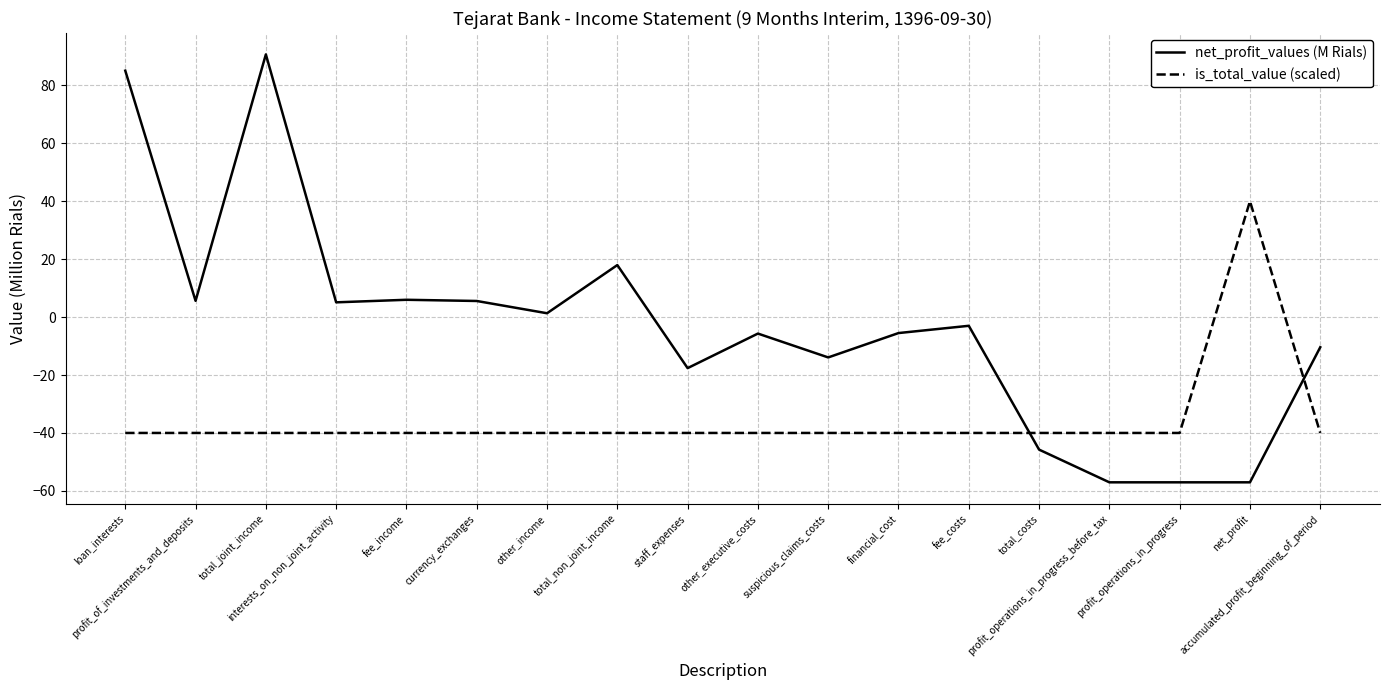

What is the lowest value of the is_total_value (scaled) series?

-40.0